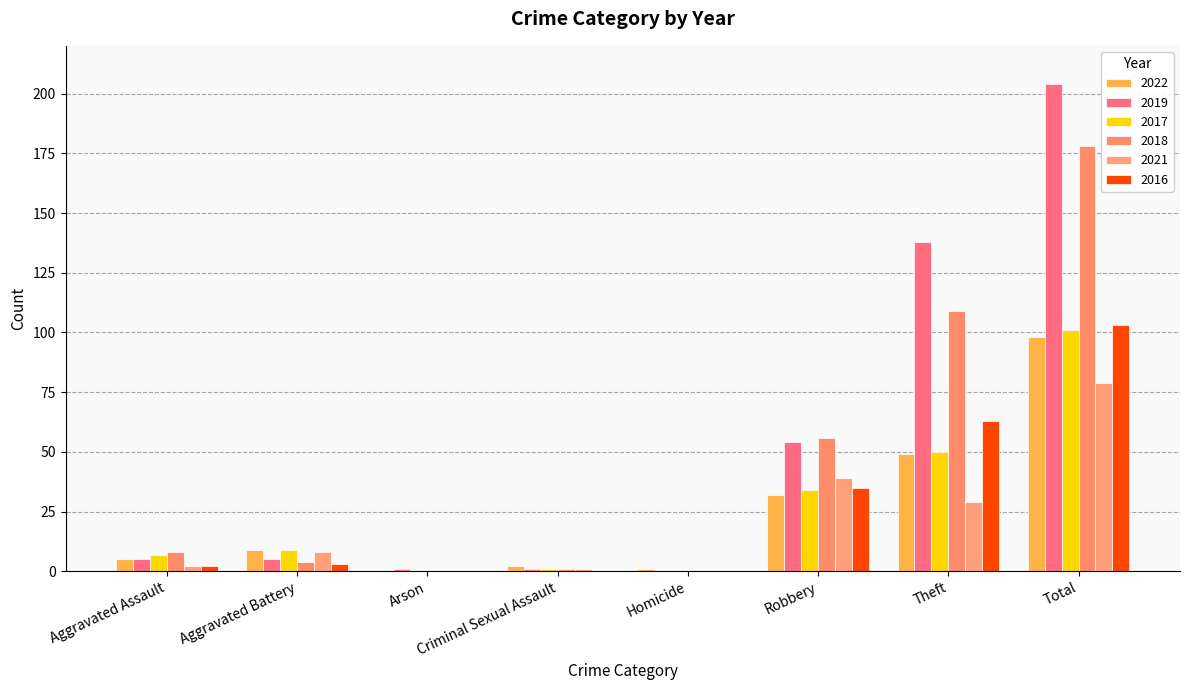

True or false: 2016 has a value of 0 at Homicide.

True